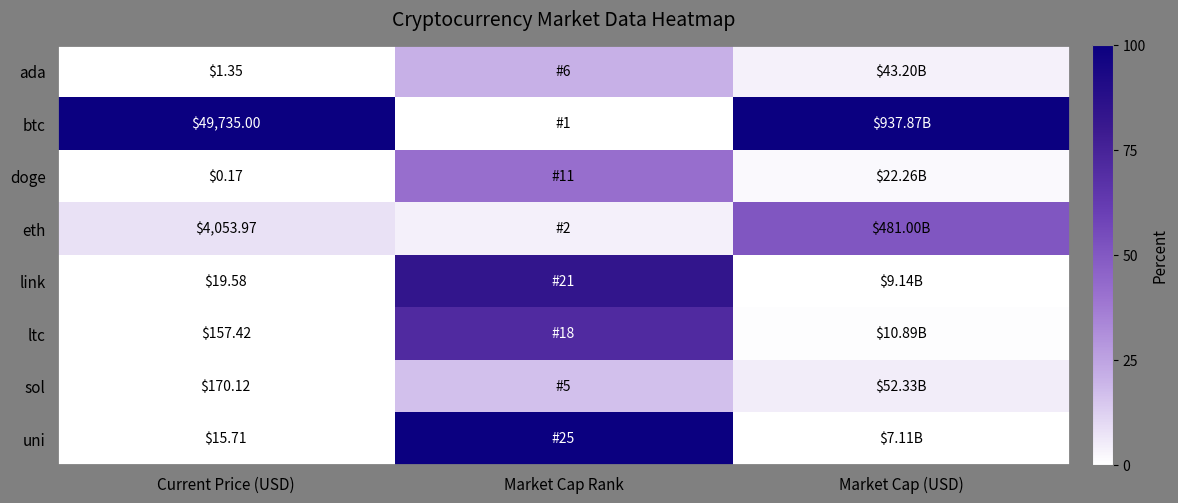

Rank the series at Current Price (USD) from highest to lowest value.

btc, eth, sol, ltc, link, uni, ada, doge